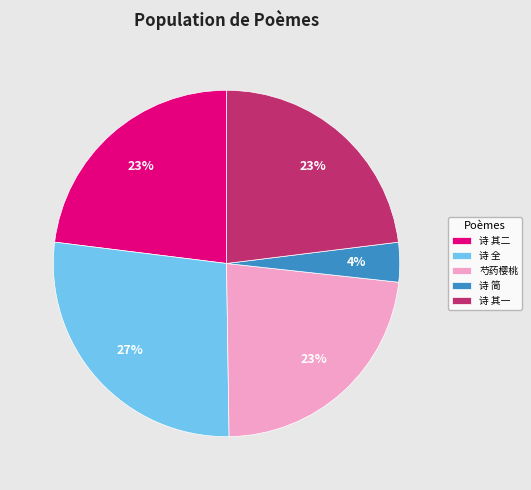

Which has a higher value, 诗 其一 or 诗 简?

诗 其一